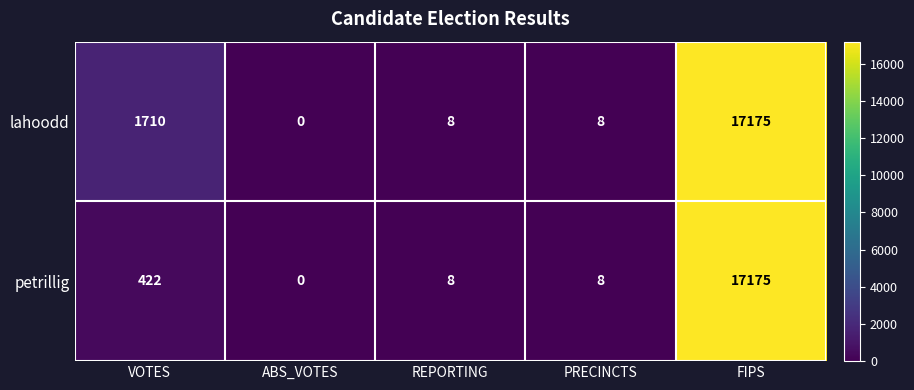

True or false: petrillig has a value of 0 at ABS_VOTES.

True